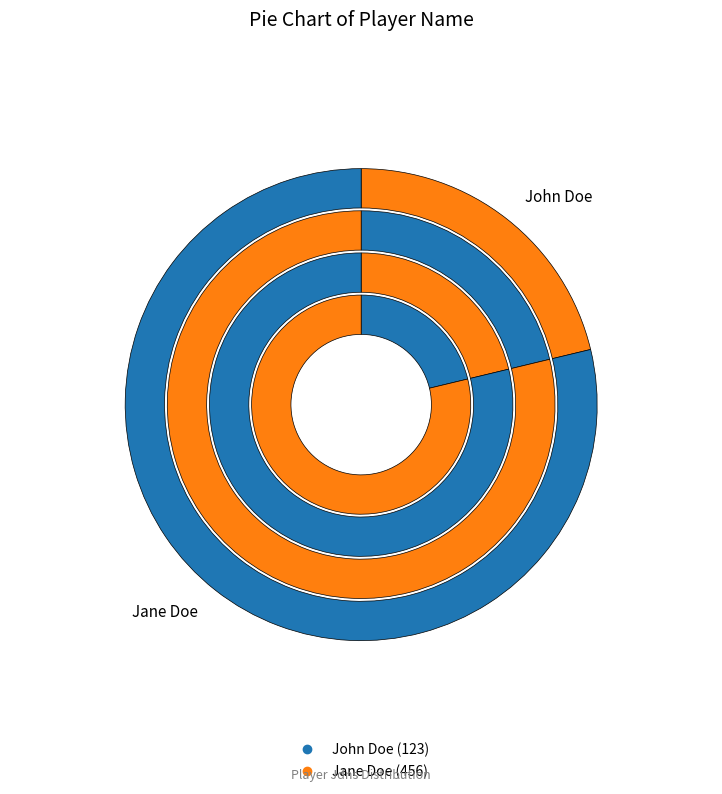

Is there a majority slice in this chart?

Yes